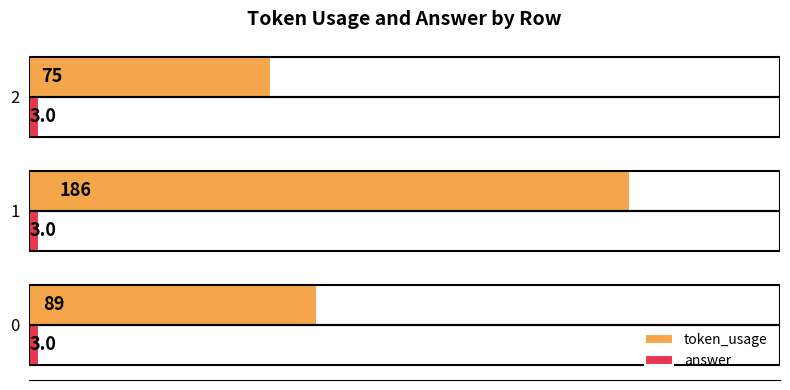

What is the sum of all answer values?

9